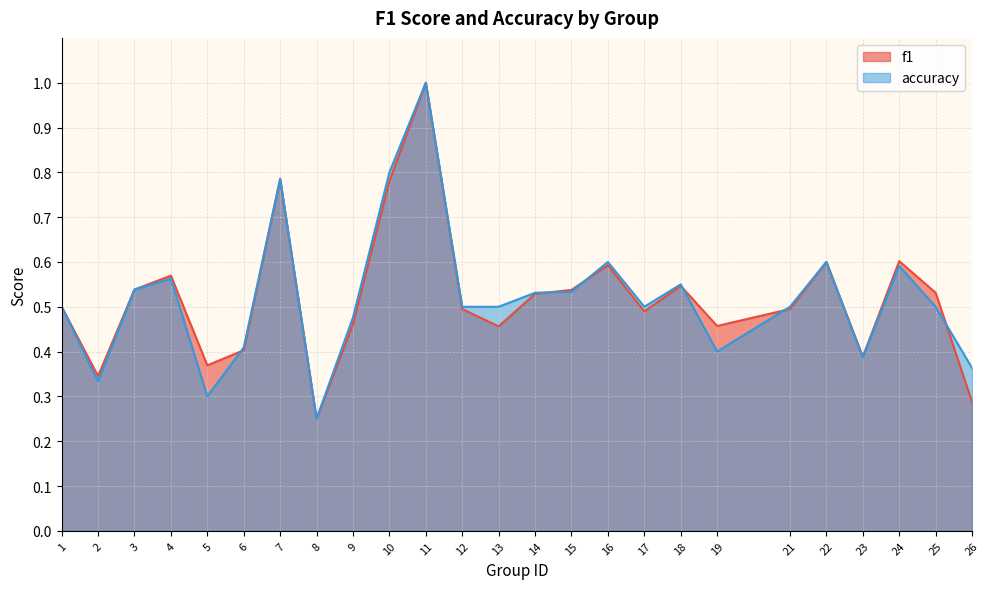

What is the difference between the accuracy values at 21 and 11?

0.5